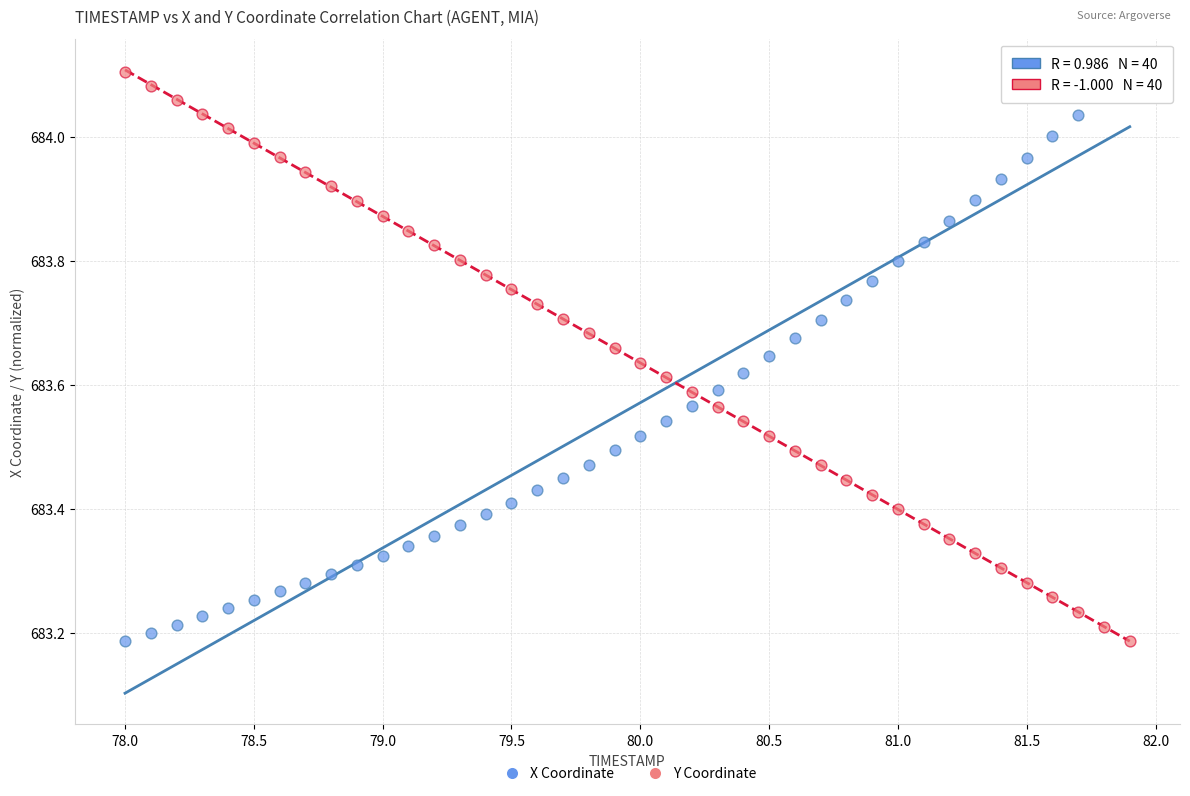

Across all data points, what is the range of X values (max minus min)?

3.9